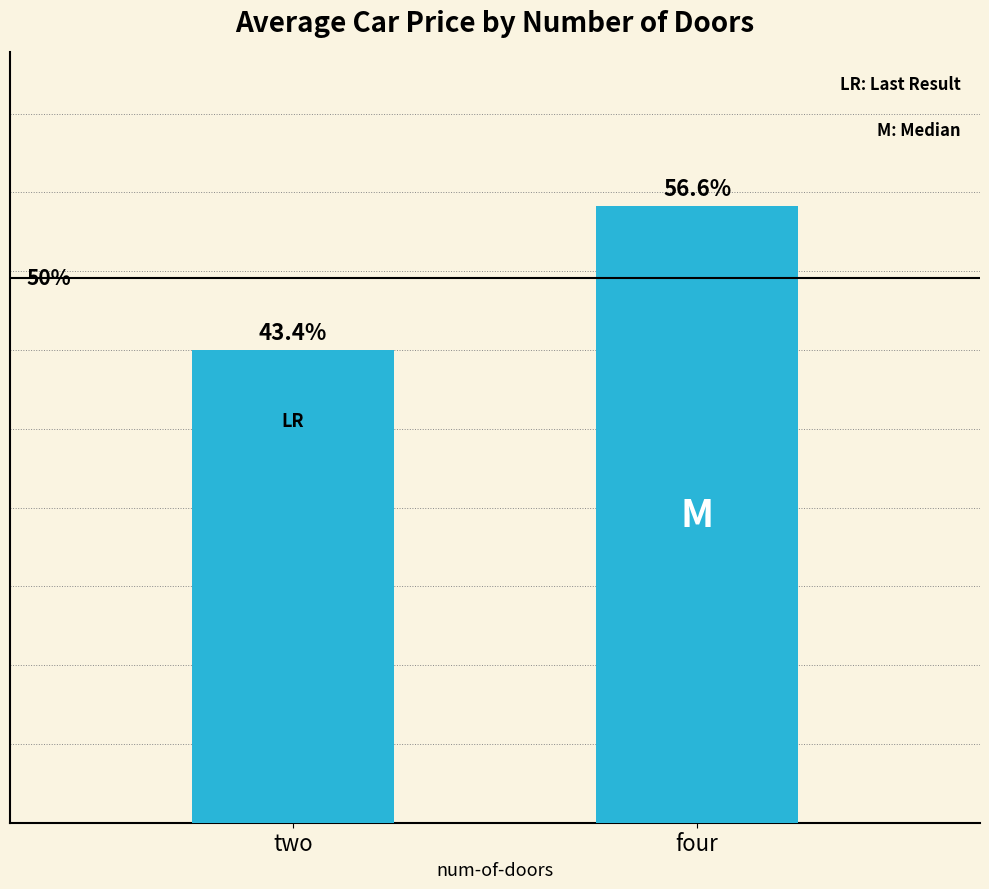

Does the chart contain any negative values?

No